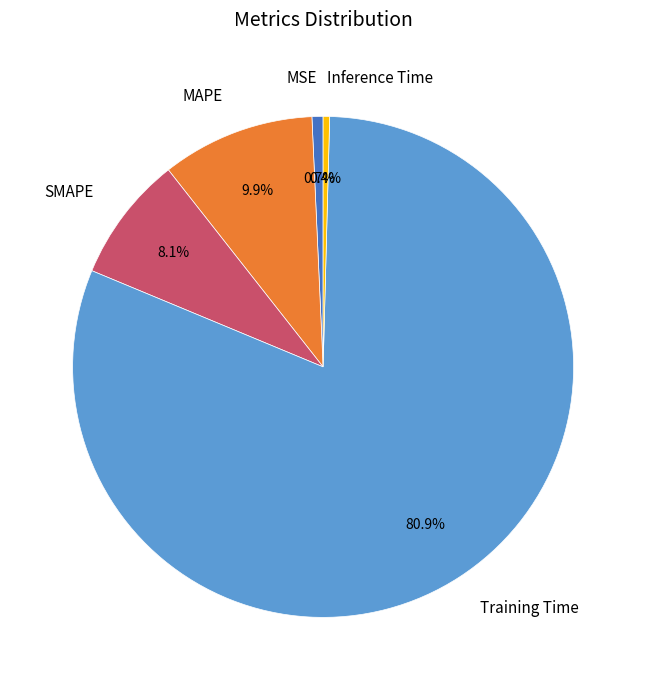

Which slice is the largest?

Training Time